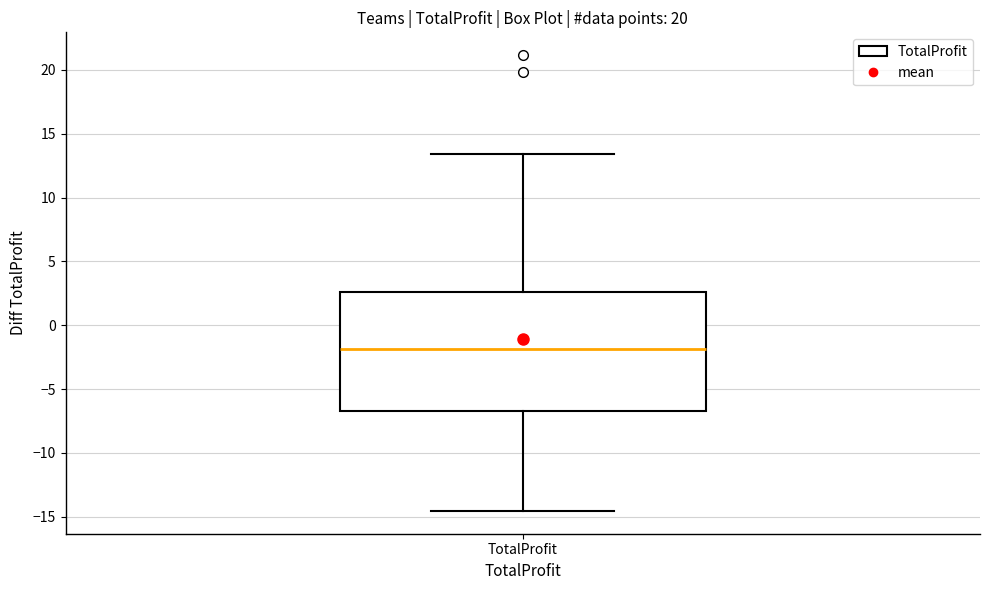

Where is the upper edge of the box for TotalProfit on the y-axis? The values are not printed on the chart, so give them approximately, as read against the axis.

2.5